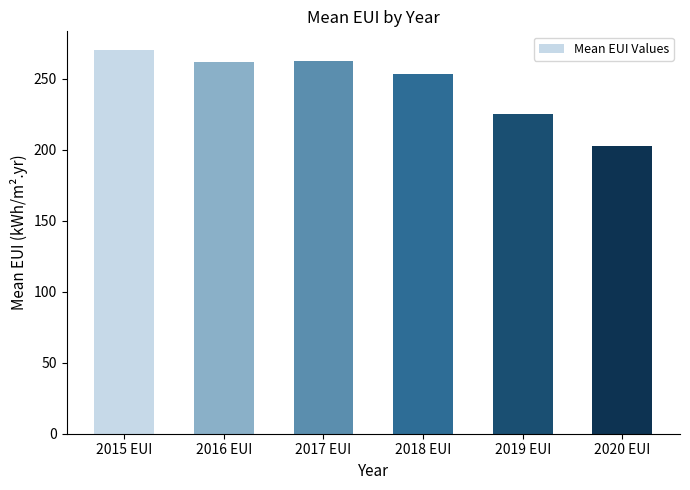

What is the difference between the maximum and minimum values?

67.5